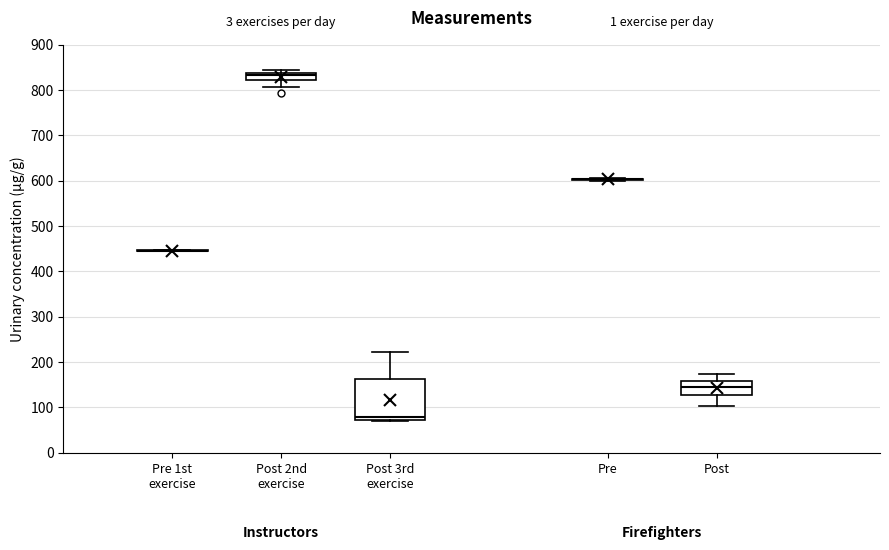

Which box is the tallest, from its lower edge to its upper edge?

Post 3rd exercise